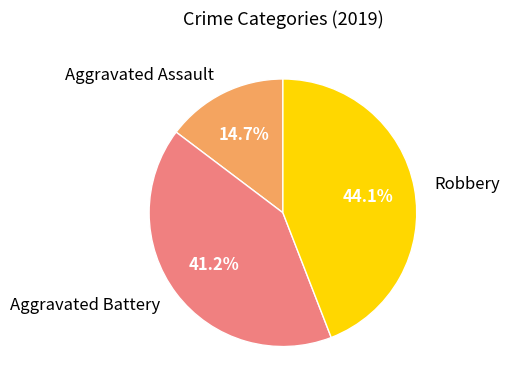

What is the largest slice in the pie chart?

Robbery